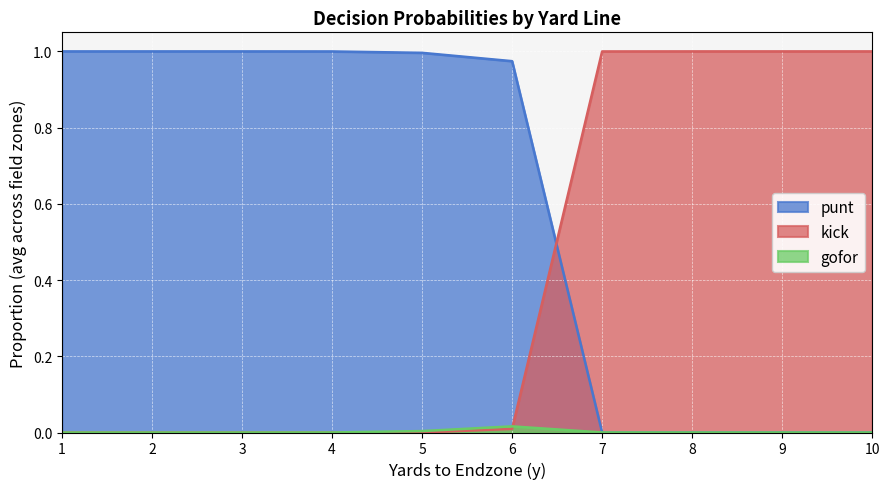

Which series has the largest total across all categories?

punt